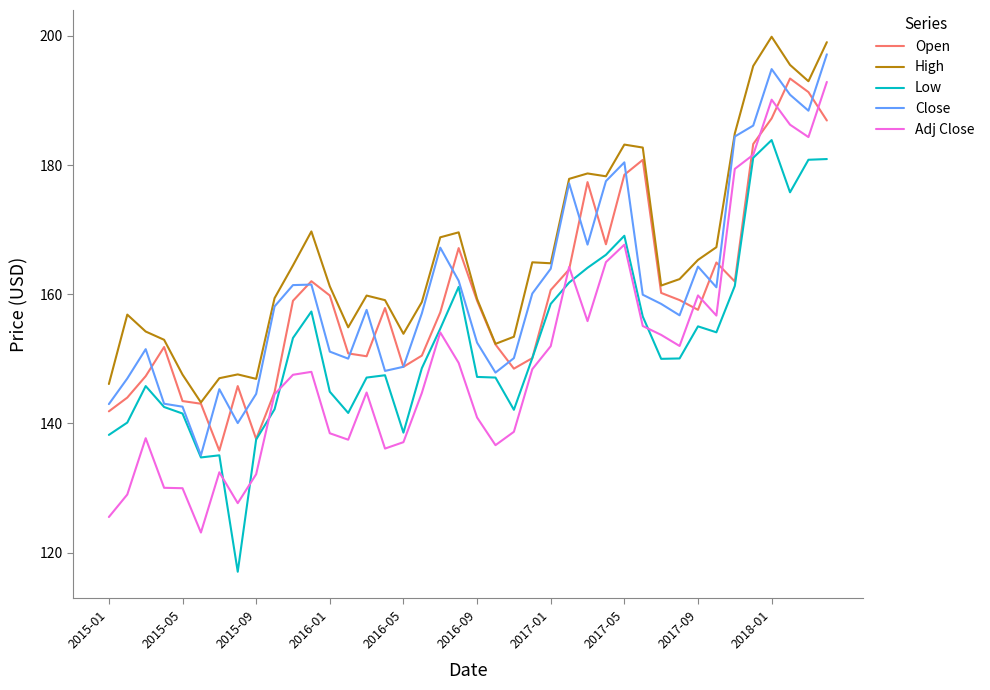

Does the chart display data point markers on the line(s)?

No